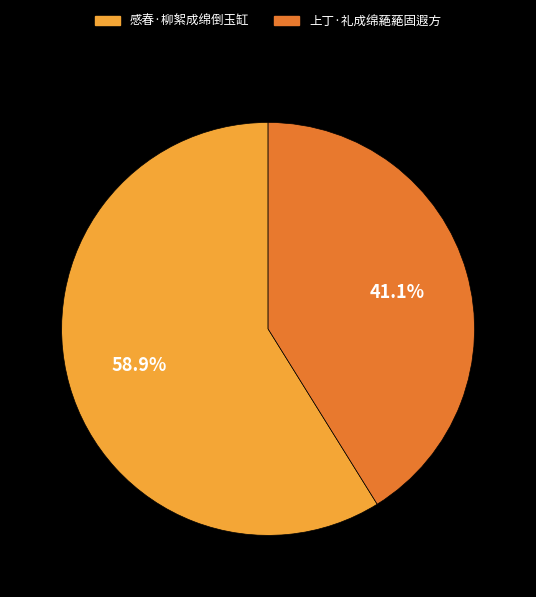

What portion of the pie excludes 上丁·礼成绵蕝蕝固遐方?

58.9%